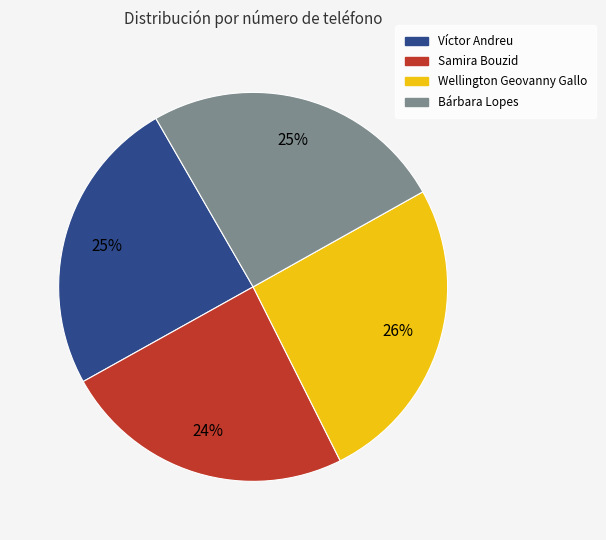

The Bárbara Lopes slice represents 25% of the pie. True or false?

True